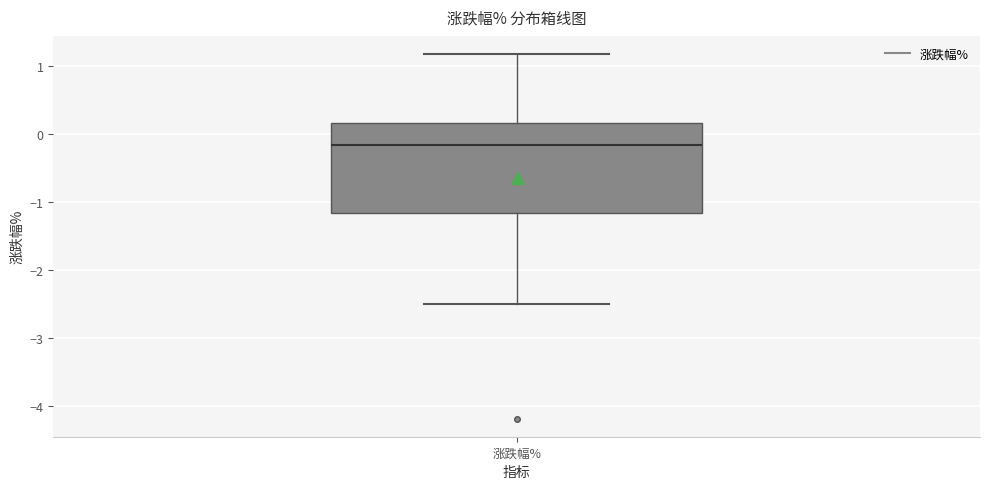

Read this box plot against the y-axis: the position of the median line, the range covered by the box, and the ends of both whiskers. The values are not printed on the chart, so give them approximately, as read against the axis.

median -0.2, box -1.2 to 0.2, whiskers -2.5 to 1.2